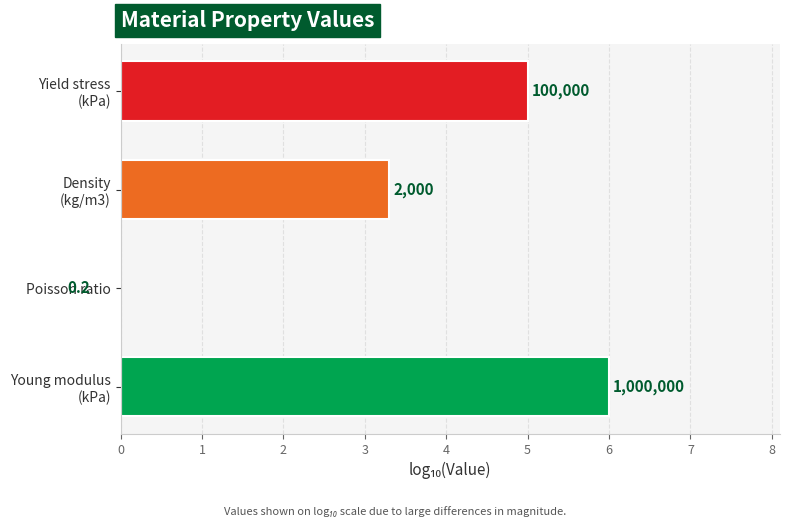

How many values are above zero?

3